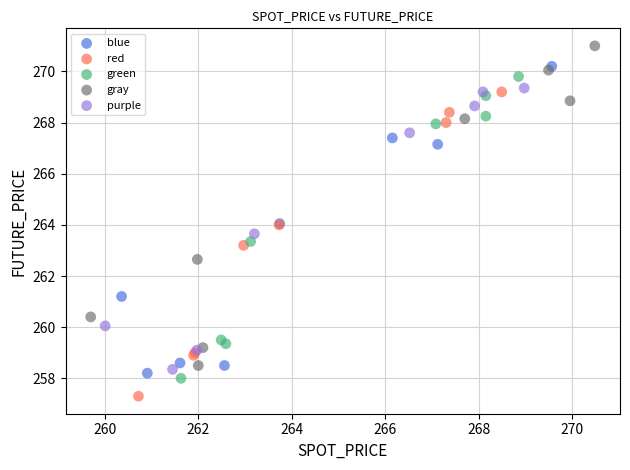

Which series contains the lowest Y value?

red